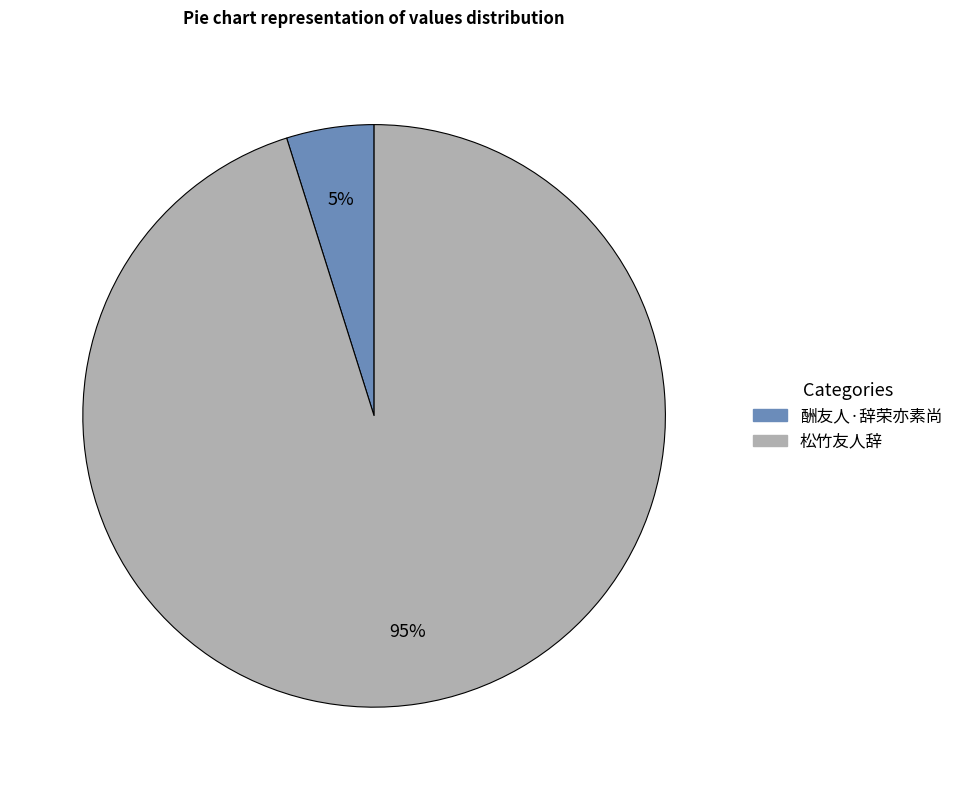

To the nearest percent, what is the average slice percentage?

50%